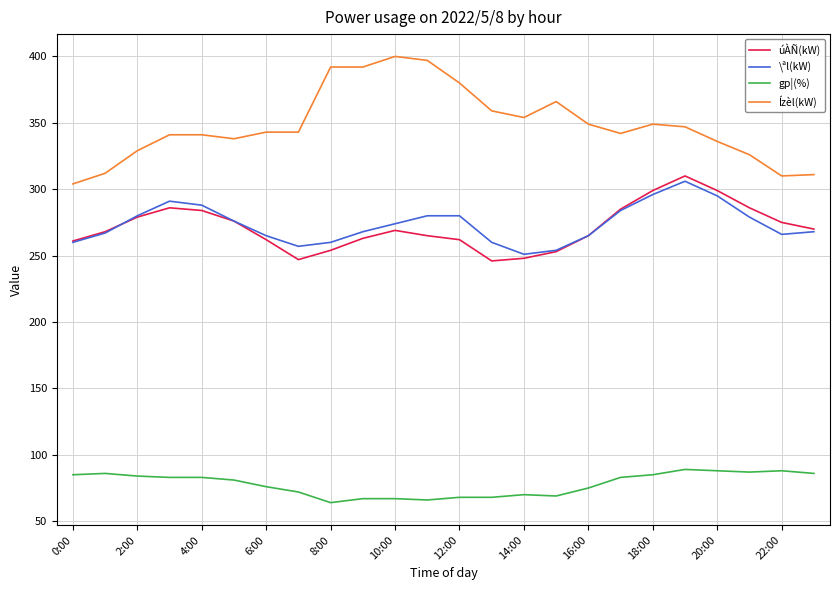

What is the average value of the úÀÑ(kW) series?

271